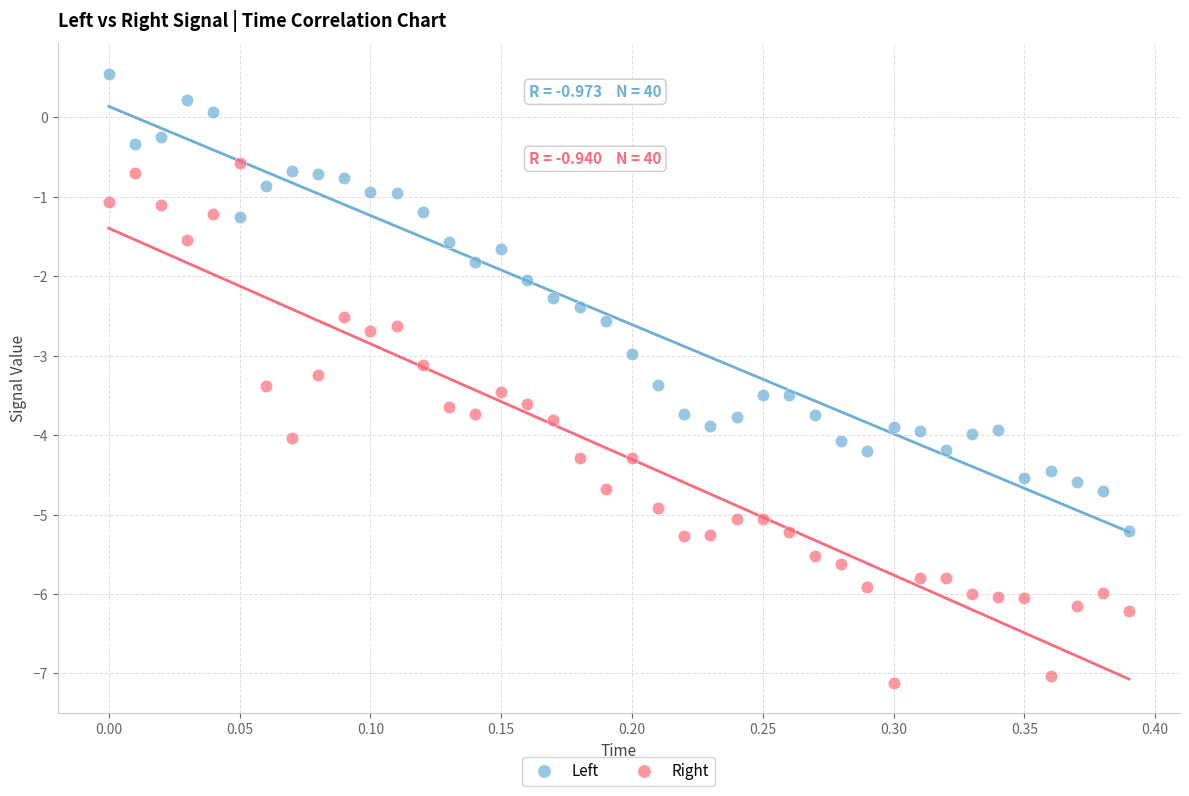

Which series has the largest Y range (max minus min)?

Right